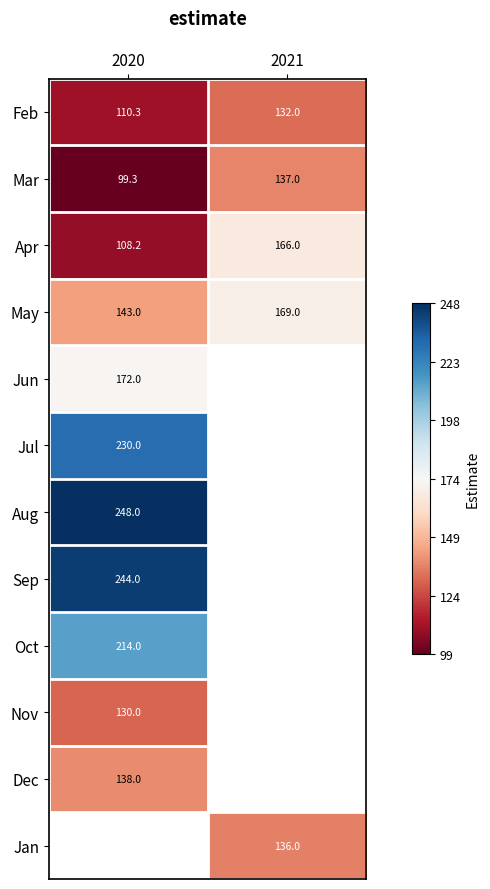

Is the value of Feb at 2021 greater than the value of Mar at 2021?

No